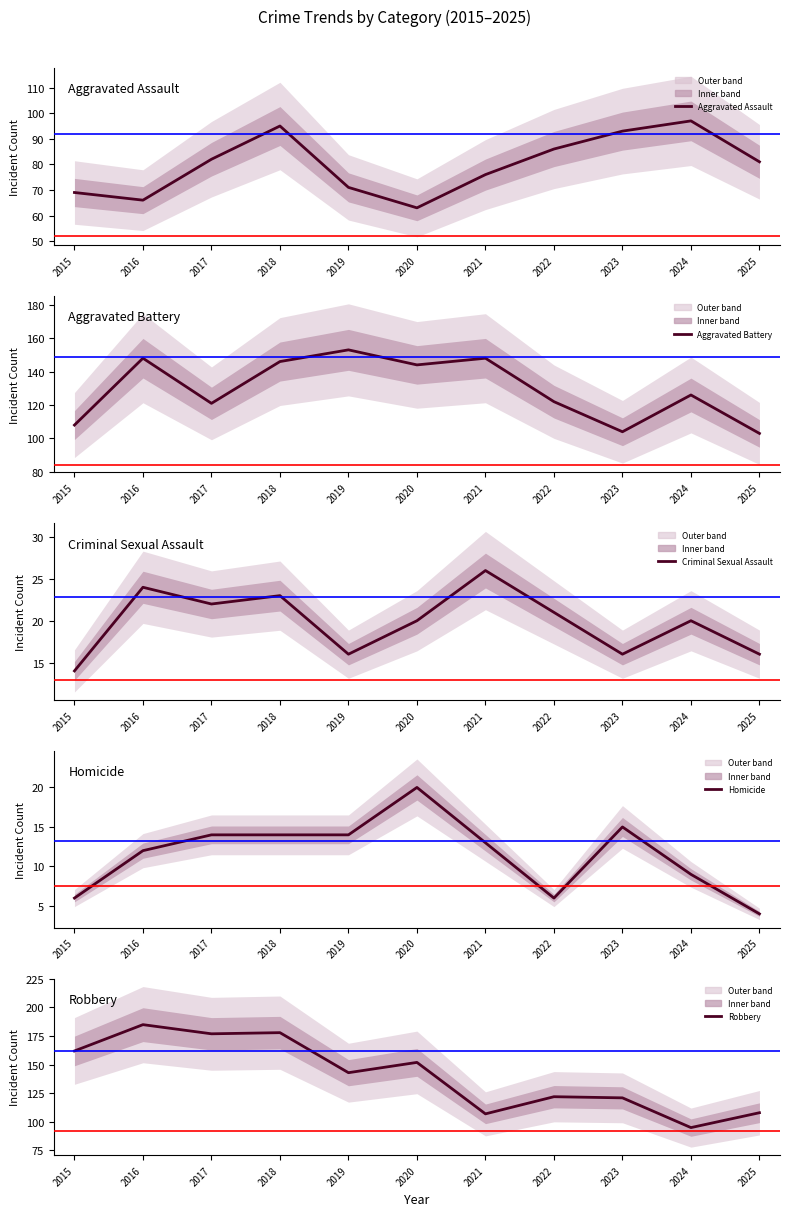

True or false: Aggravated Assault and Aggravated Battery intersect in this chart.

False